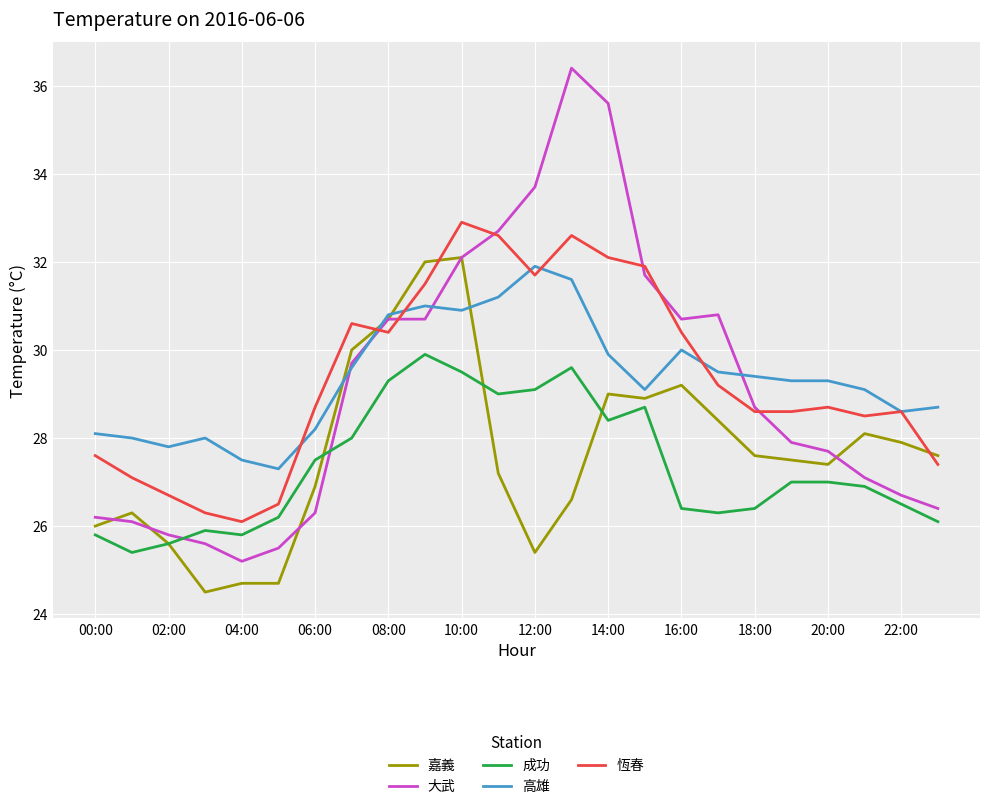

What is the minimum value for 高雄?

27.3